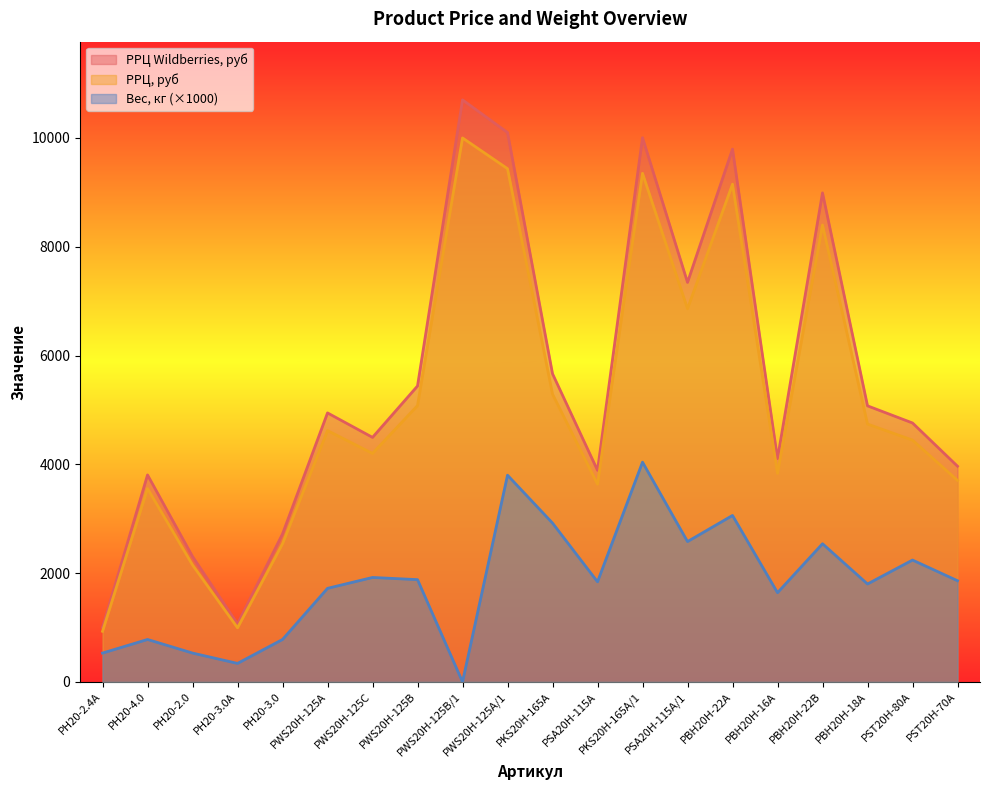

True or false: Вес, кг has more than 0 points higher than both neighbors.

True